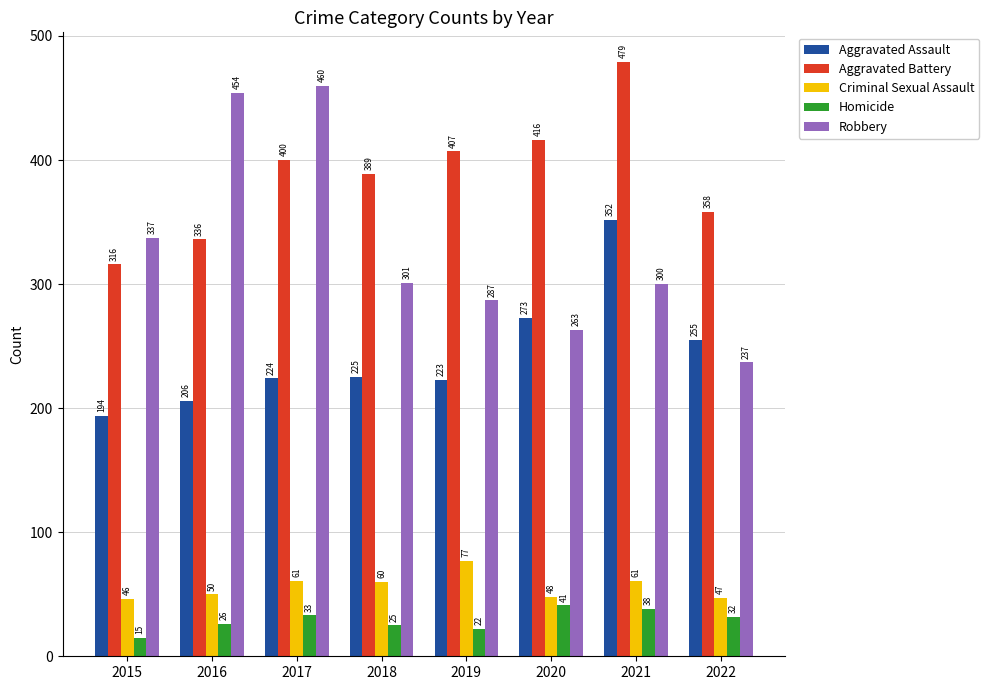

How many groups of bars are there?

8